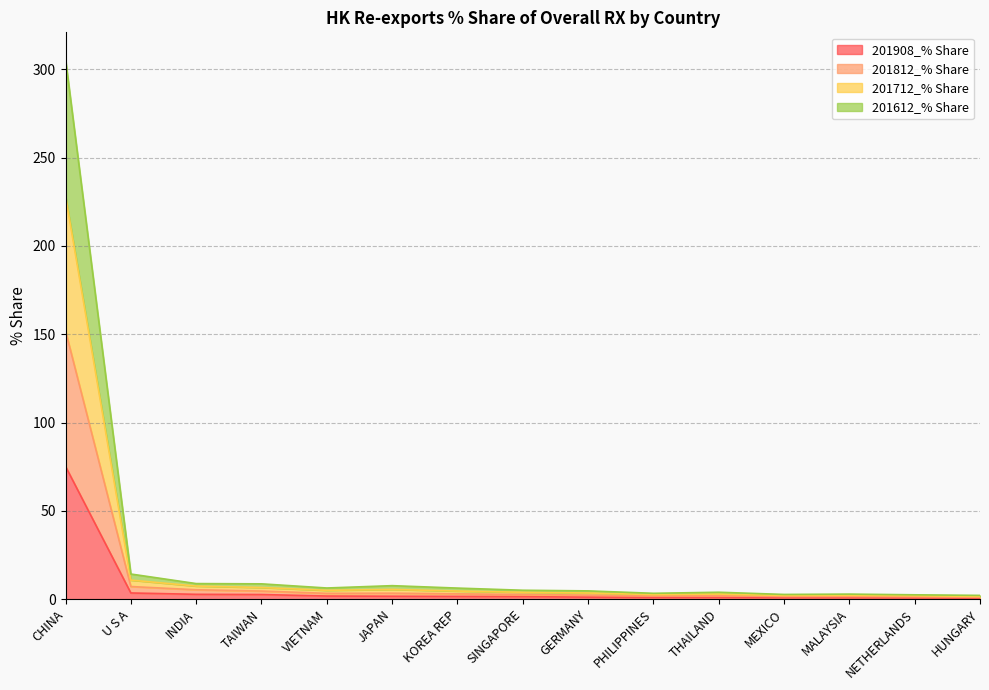

What is the label of the 1st point from the left?

CHINA